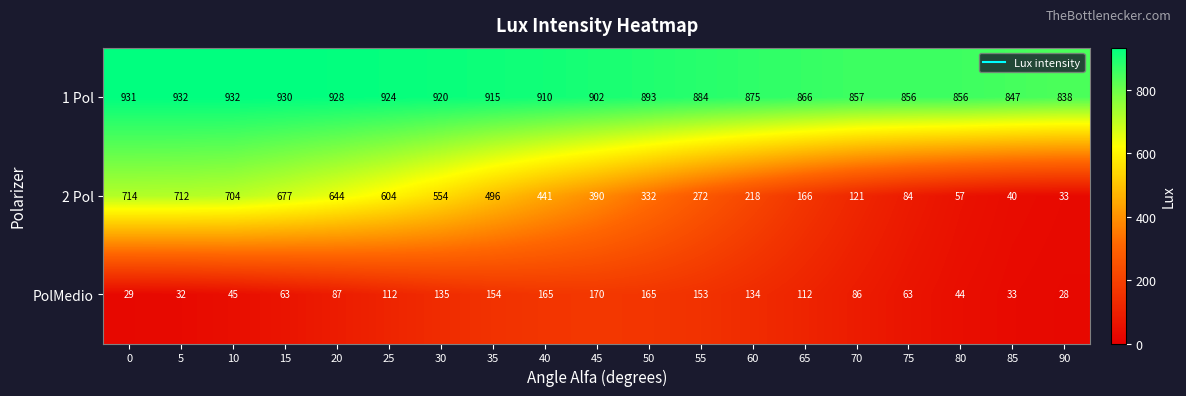

List the series in order of their peak value, lowest first.

PolMedio, 2 Pol, 1 Pol